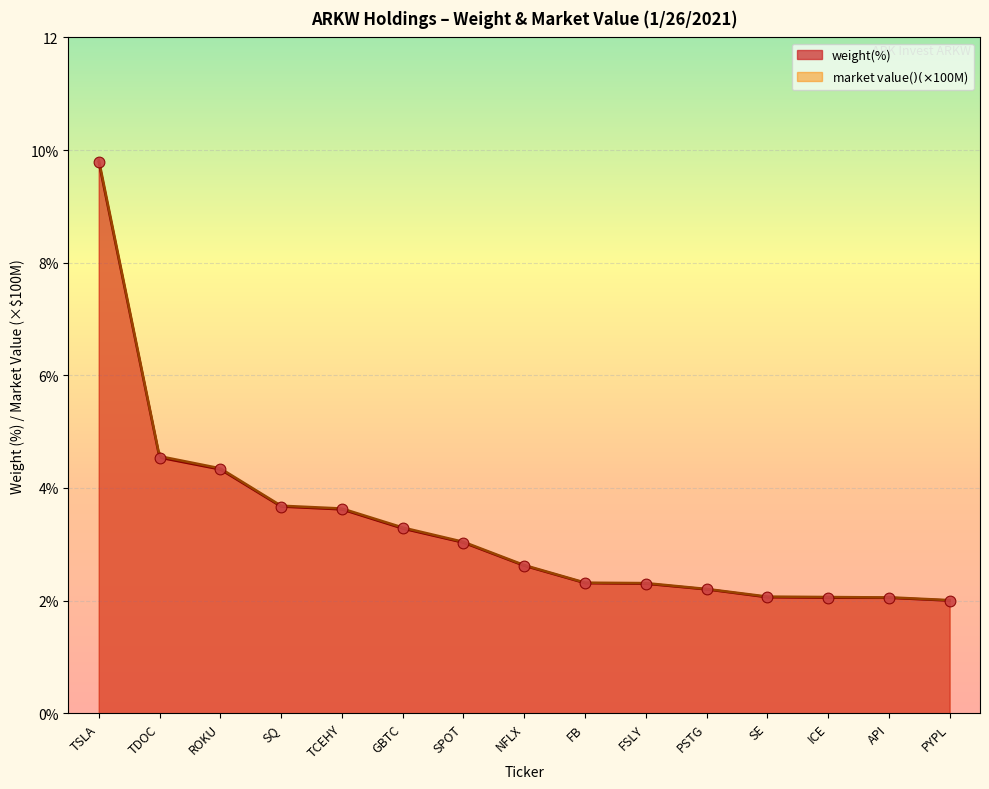

What is the change in value from SPOT to SE?

-1.0